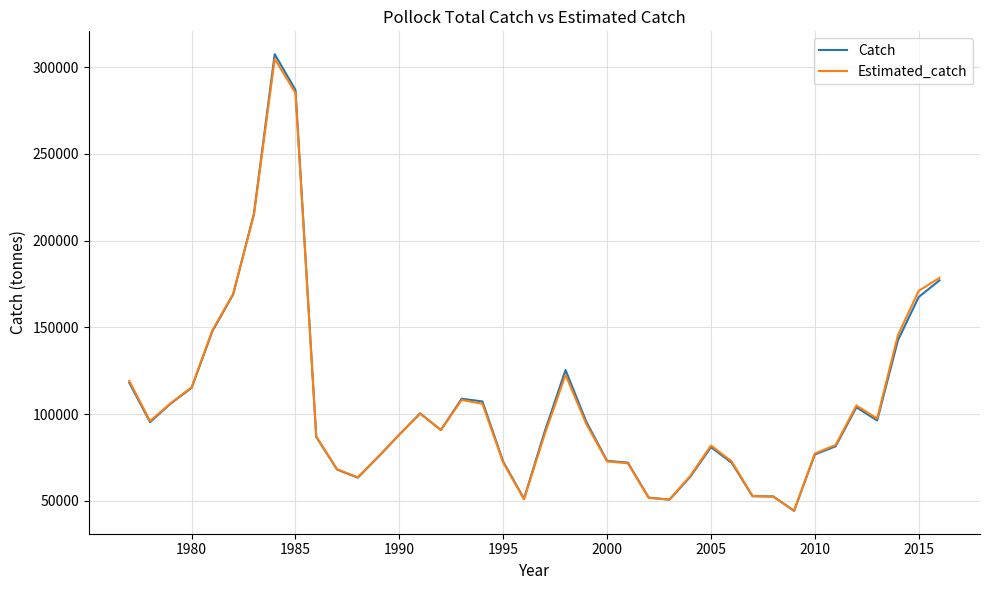

What is the highest value of the Estimated_catch series?

304859.4